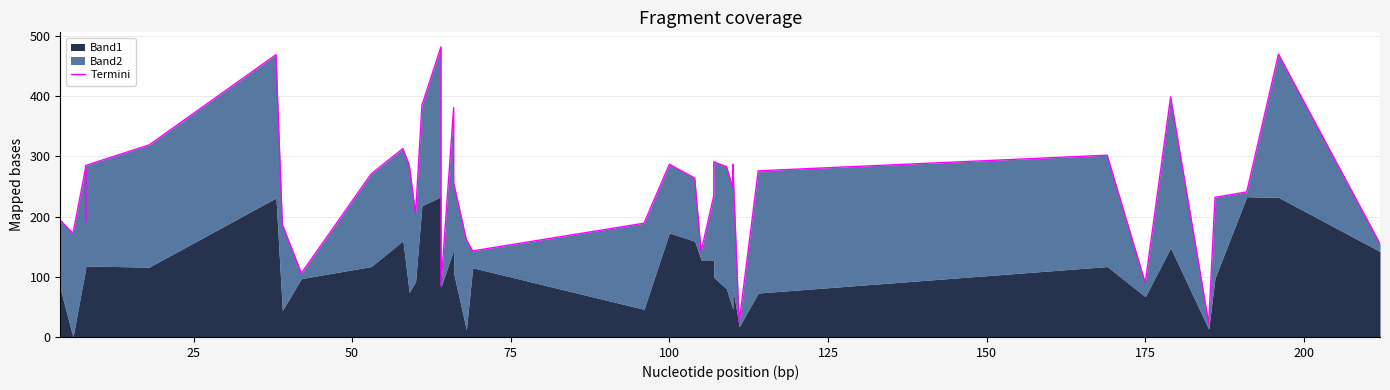

What is the difference between the maximum and second lowest values?

457